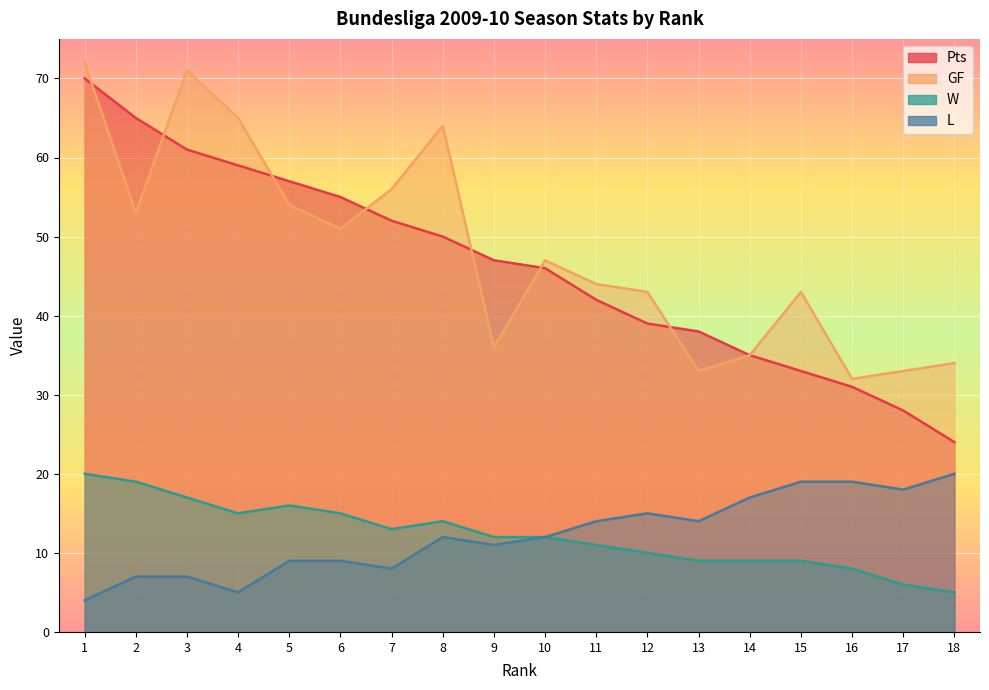

Between 3 and 10, which is larger?

3